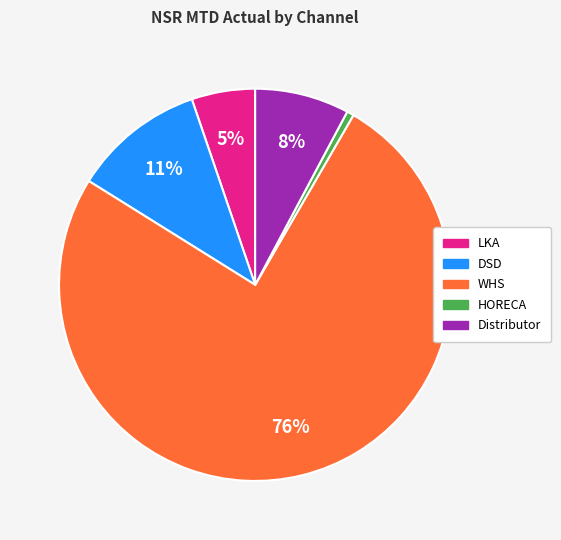

Do LKA and HORECA together represent more than half of the pie?

No